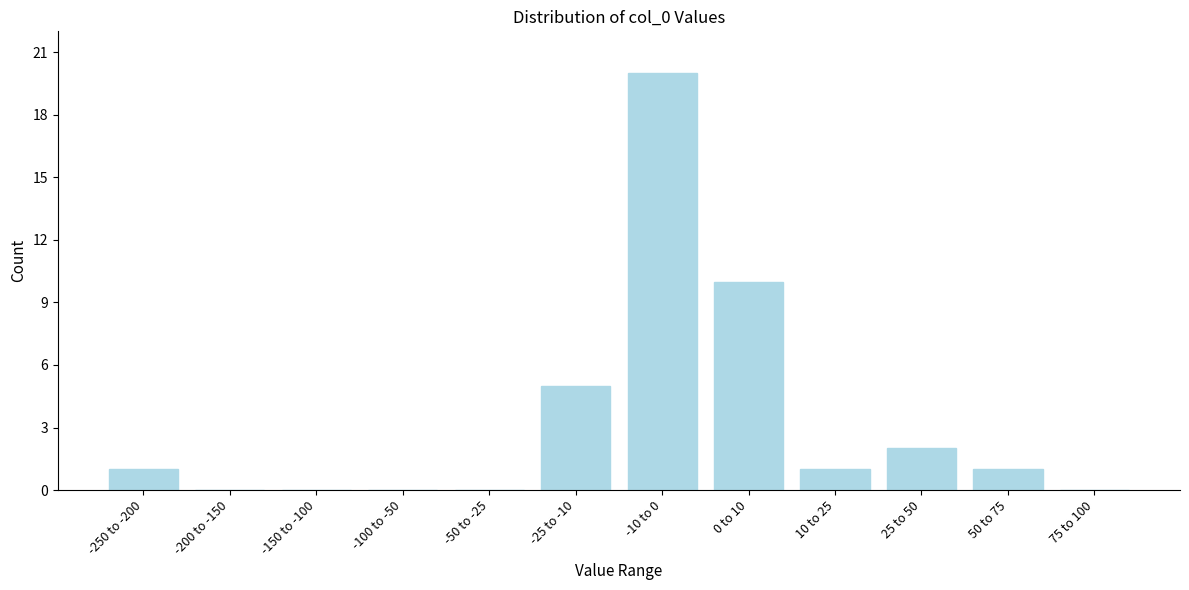

Reading left to right, transcribe all the data shown in this chart.

-250 to -200=1	-200 to -150=0	-150 to -100=0	-100 to -50=0	-50 to -25=0	-25 to -10=5	-10 to 0=20	0 to 10=10	10 to 25=1	25 to 50=2	50 to 75=1	75 to 100=0